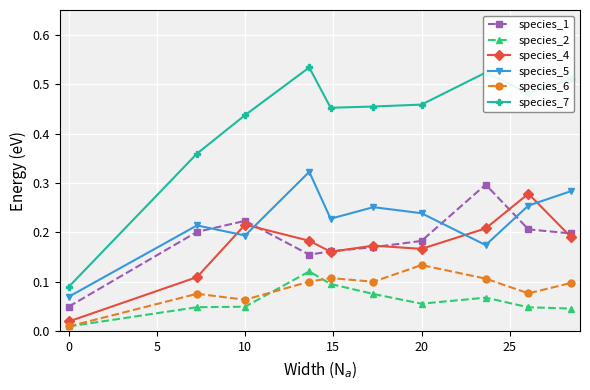

True or false: species_4 has more than 1 points higher than both neighbors.

True